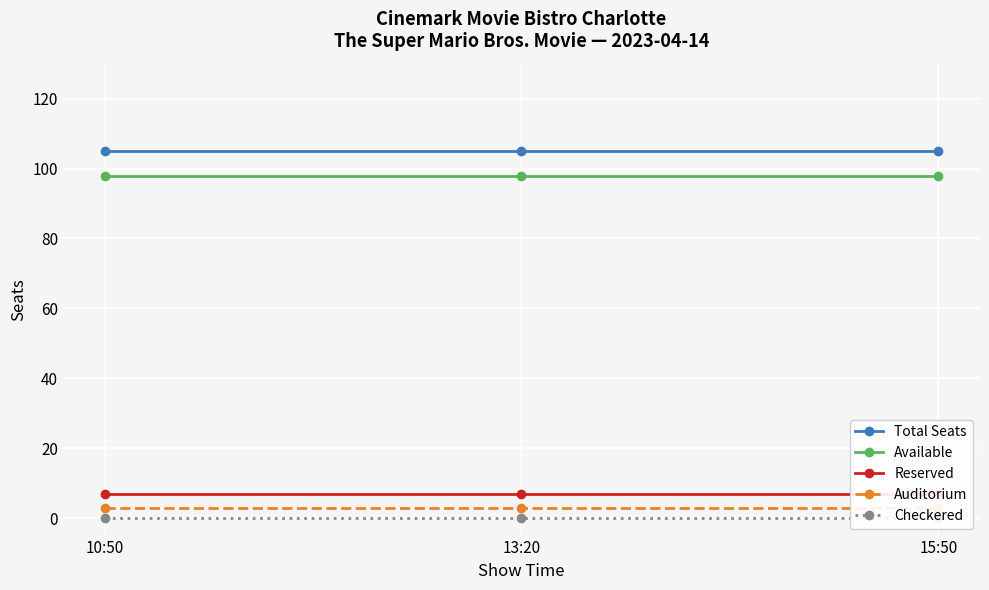

Between 15:50 and 13:20, which is larger?

15:50